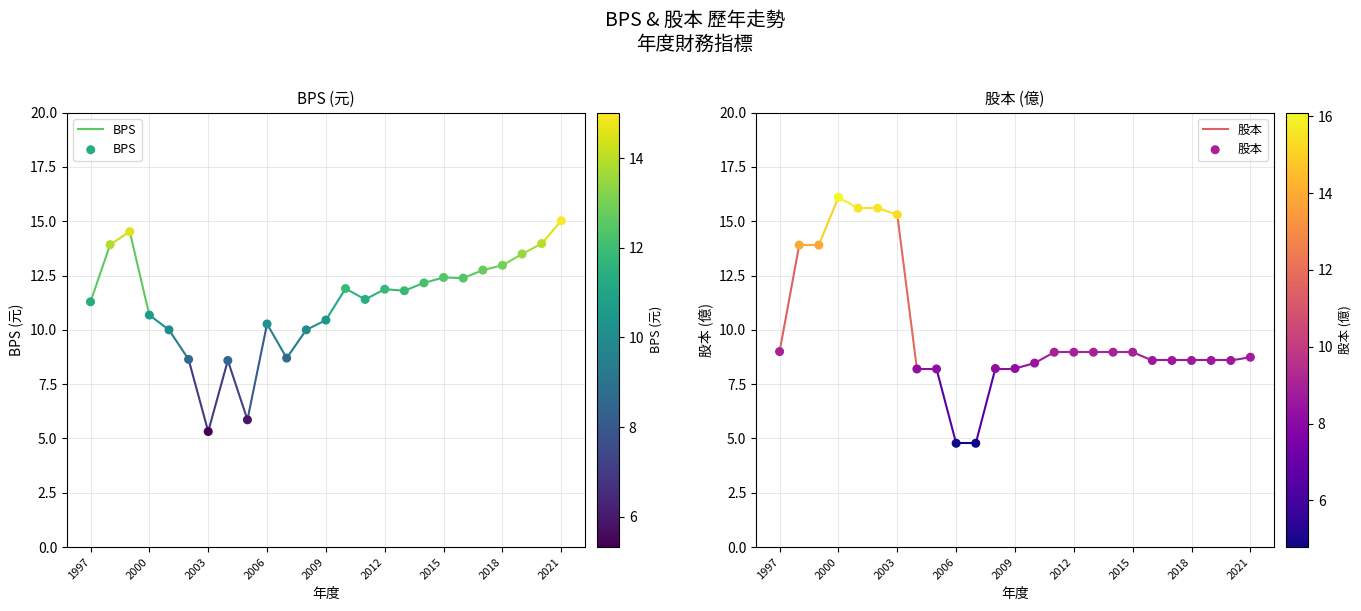

Which series has the largest total across all categories?

BPS